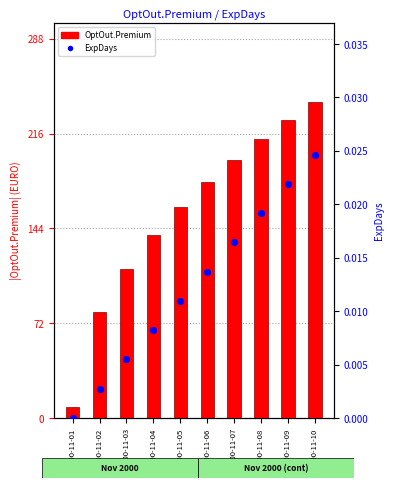

Which series contains the lowest Y value?

ExpDays